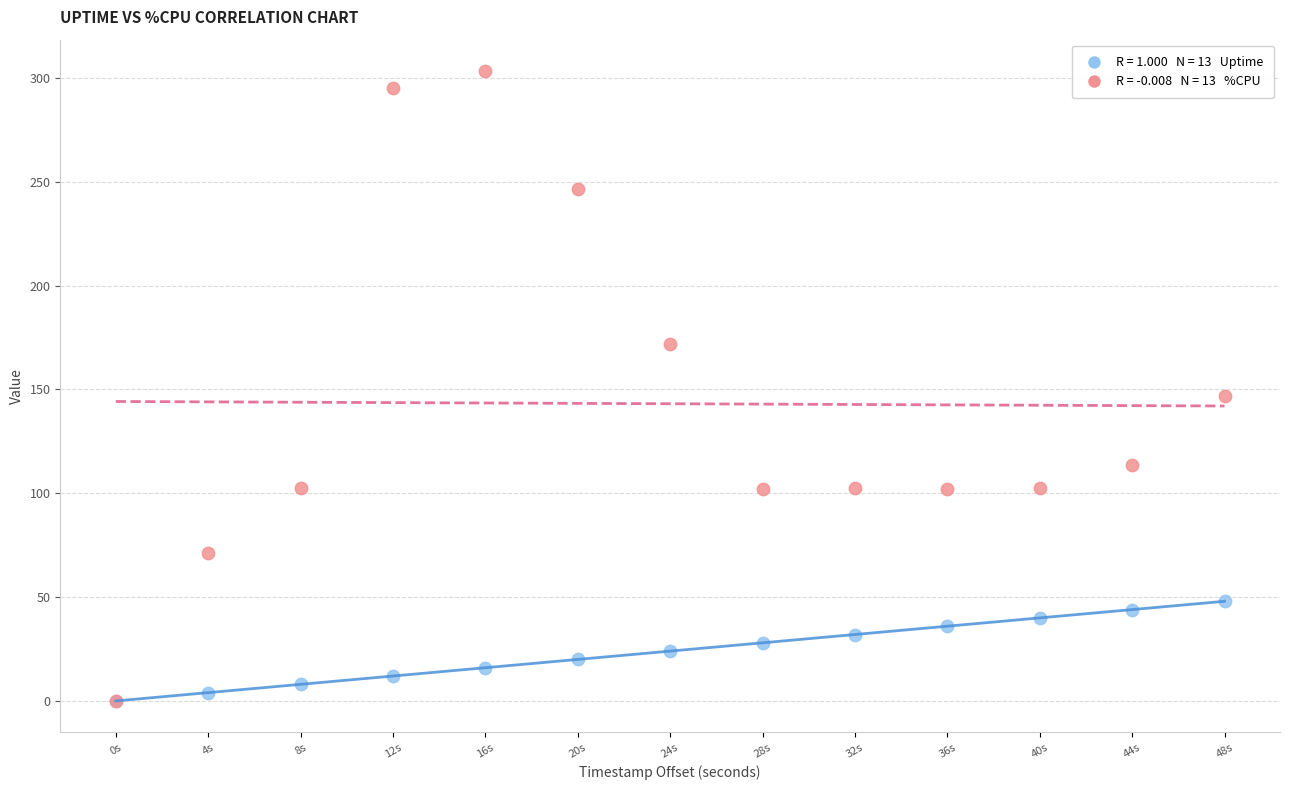

Across all series, what Y value is closest to 151?

146.8